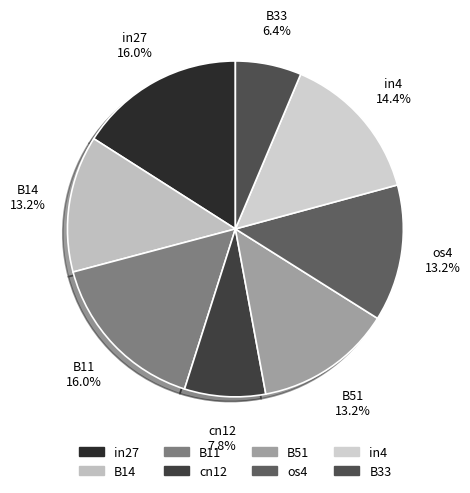

How many segments does this pie chart have?

8